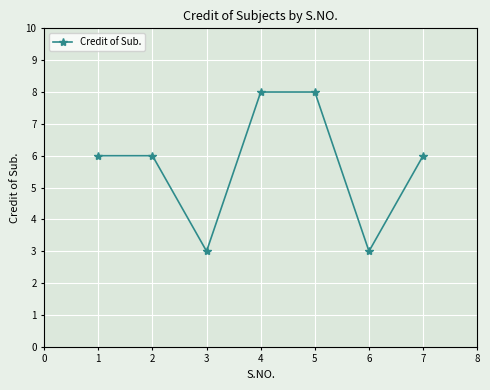

What is the minimum value shown in the chart?

3